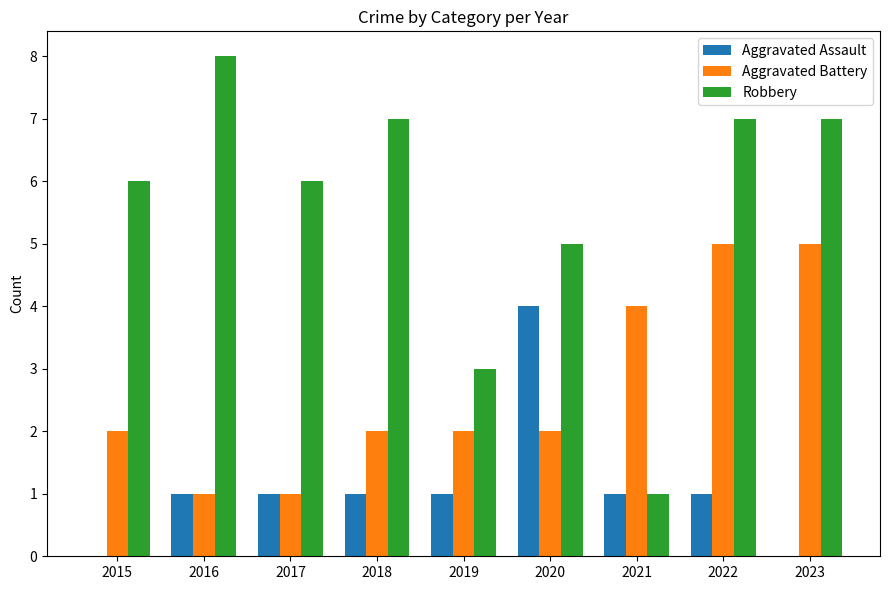

Read the Aggravated Battery value at 2022.

5